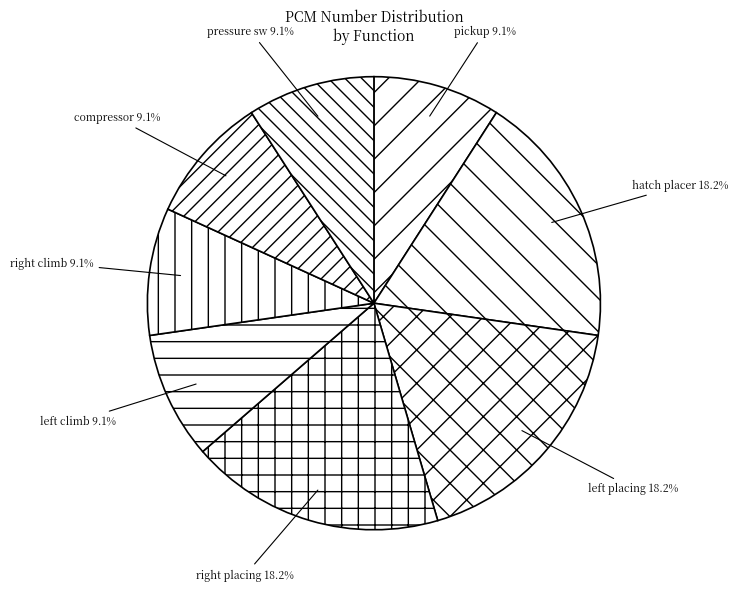

What is the largest slice in the pie chart?

extend/retract hatch placer